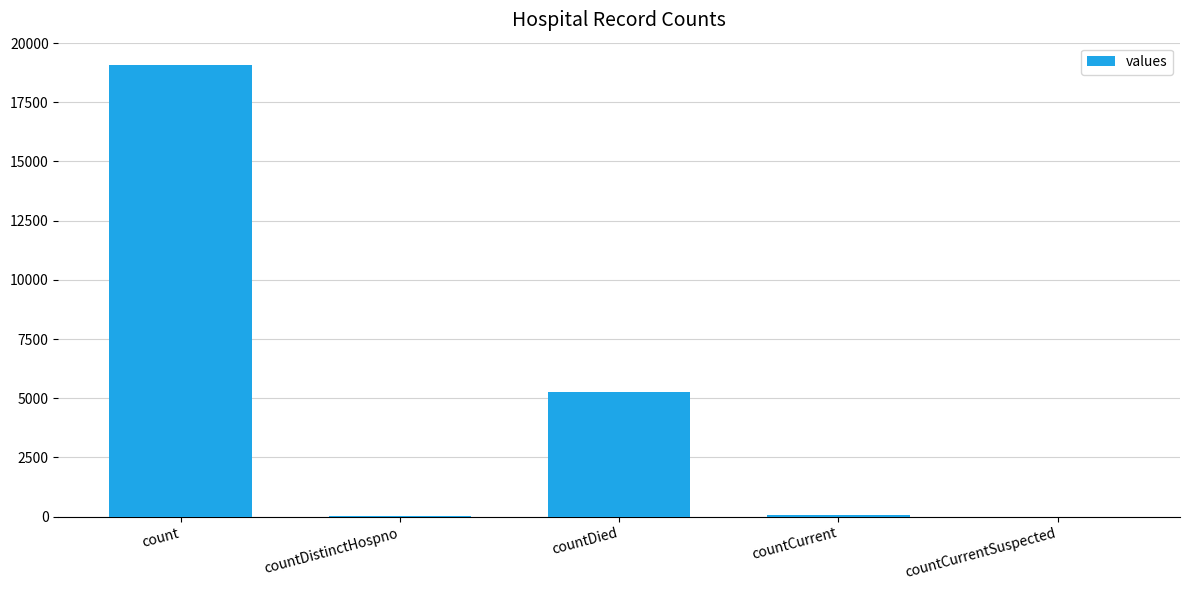

Which label corresponds to the largest value in the chart?

count